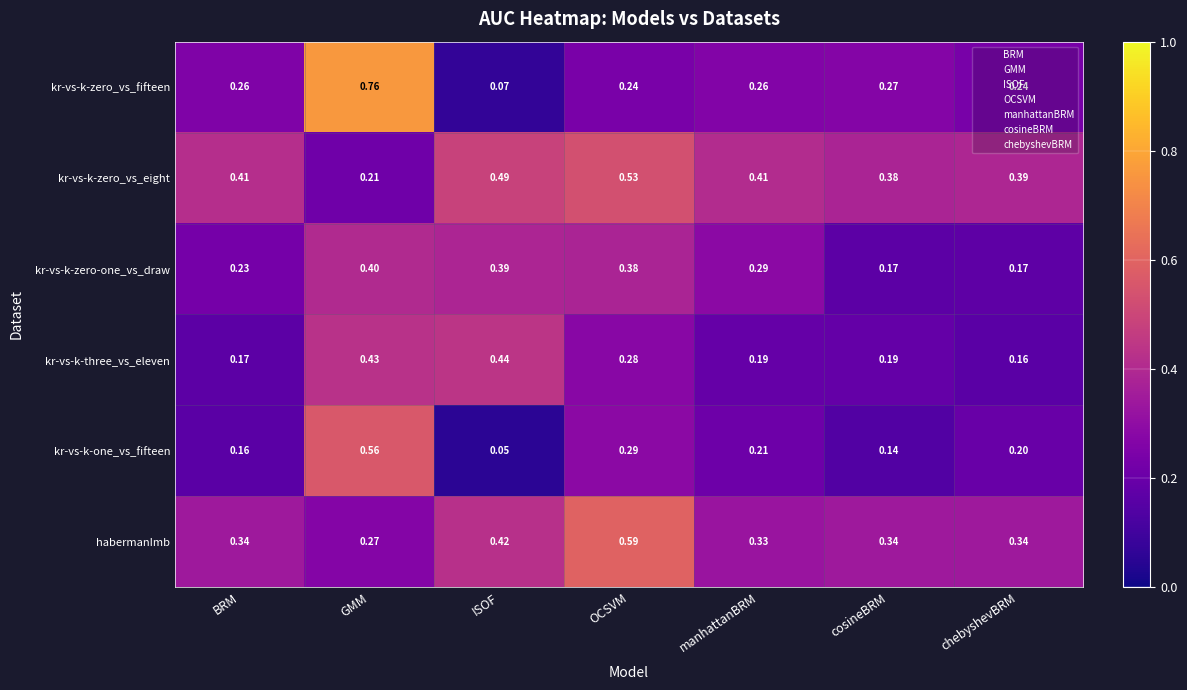

Which category has the lowest value in the habermanImb series?

GMM